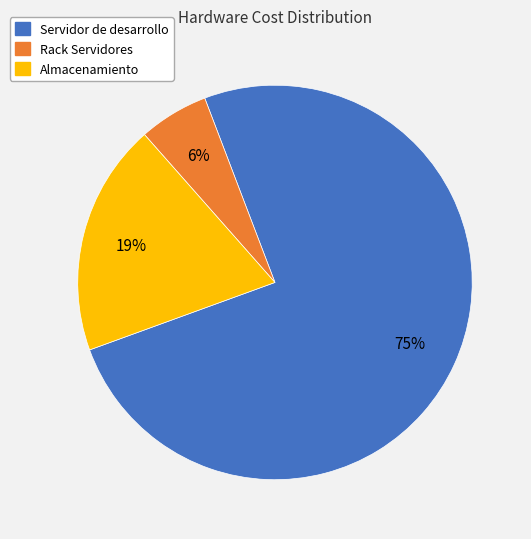

To the nearest percent, what portion does Rack Servidores represent?

6%